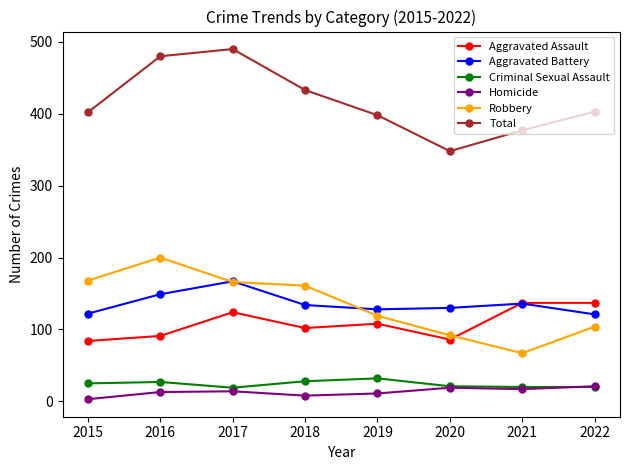

Which series changed the most between 2017 and 2020?

Total